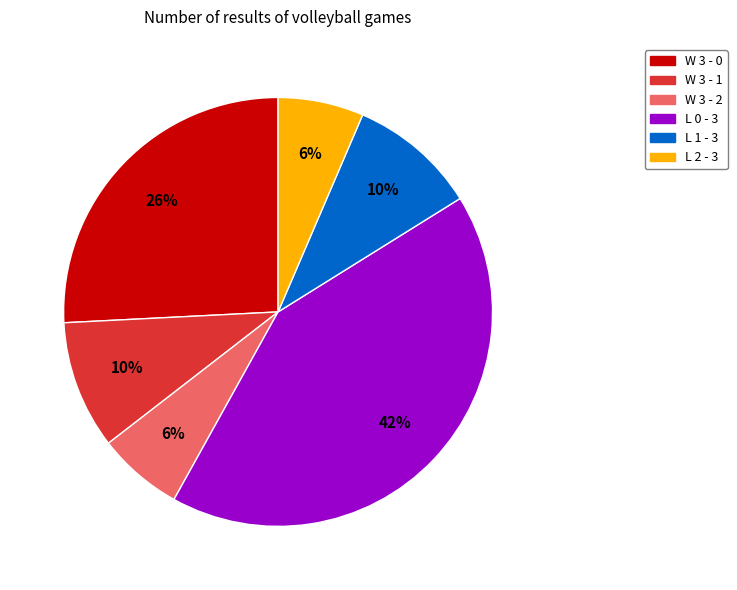

To the nearest percent, what is the combined percentage of L 2 - 3 and W 3 - 0?

32%